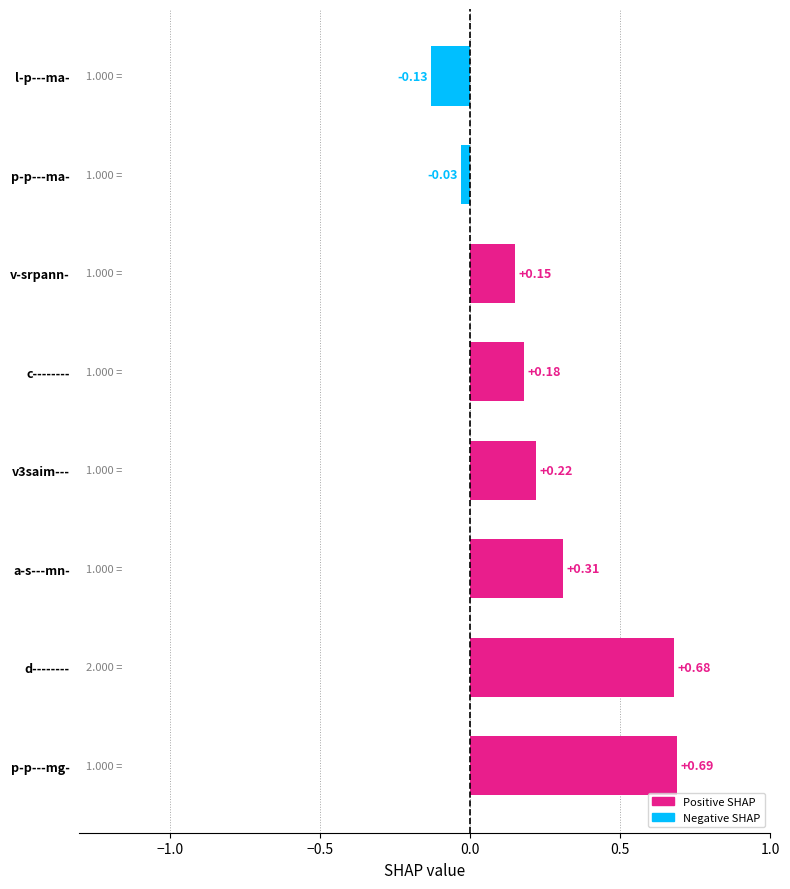

Which label corresponds to the smallest value in the chart?

l-p---ma-